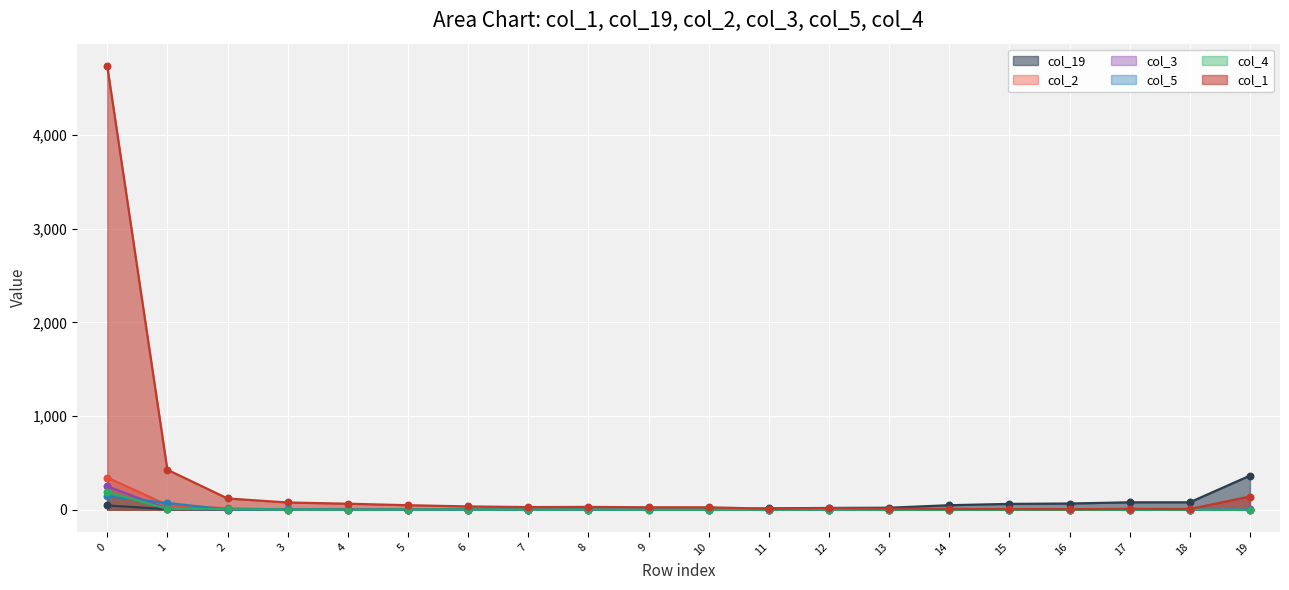

What is the total value across all series at 13?

32